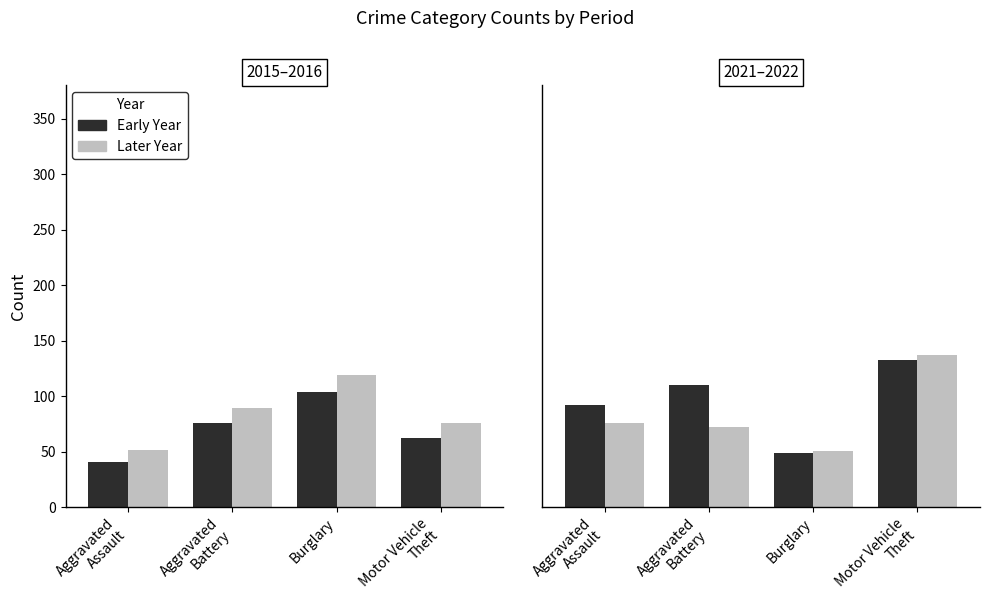

The Early Year series shows 149 at Aggravated
Battery. True or false?

False